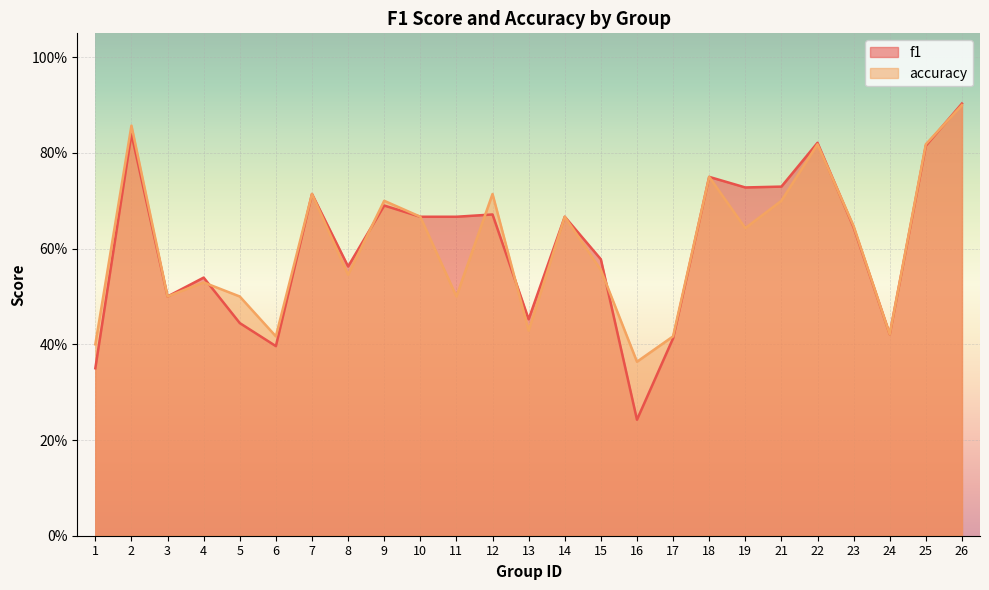

Rank the series at 22 from lowest to highest value.

accuracy, f1